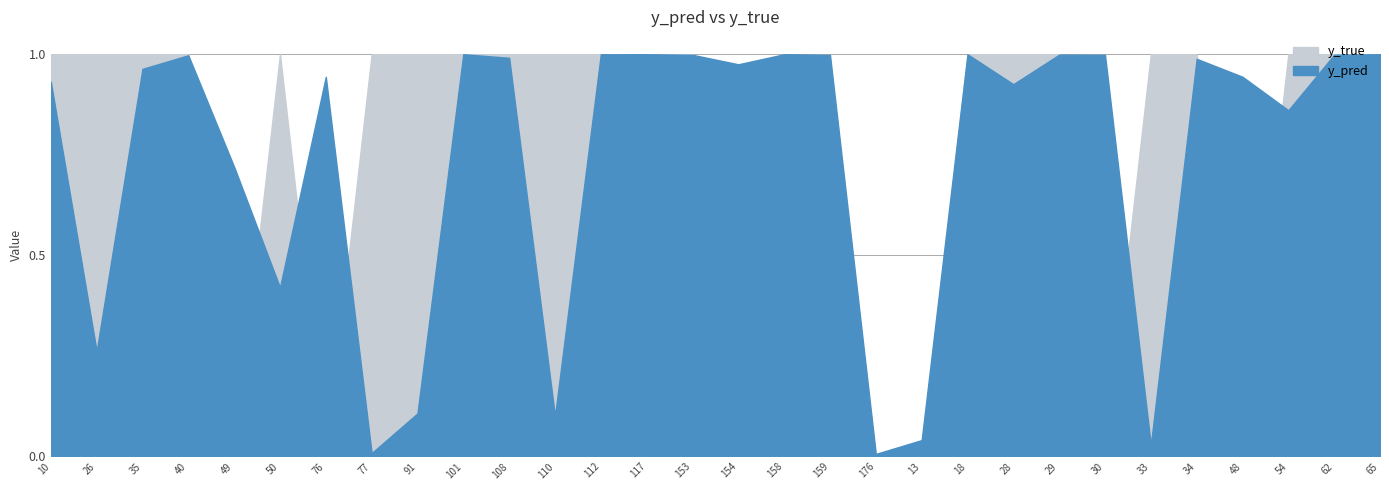

What is the label of the 18th point from the right?

112